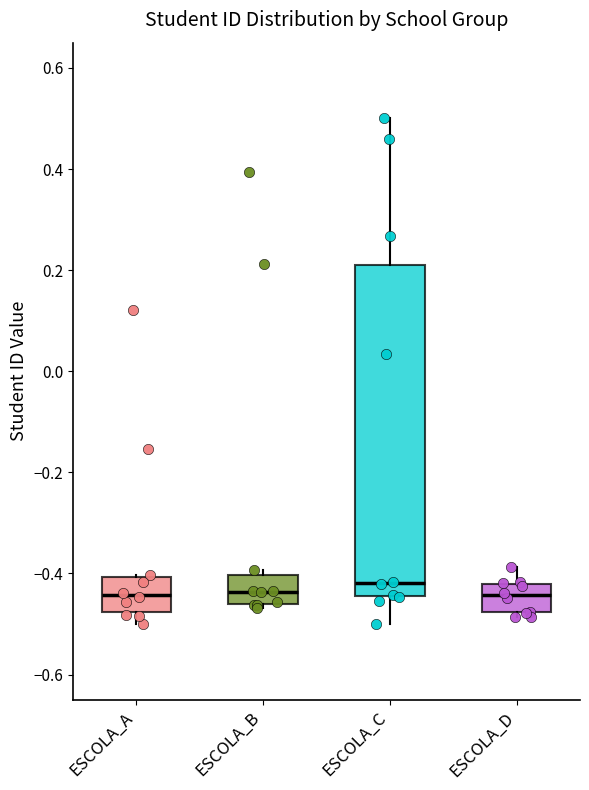

Comparing the boxes themselves (not the whiskers), which one is the tallest?

ESCOLA_C